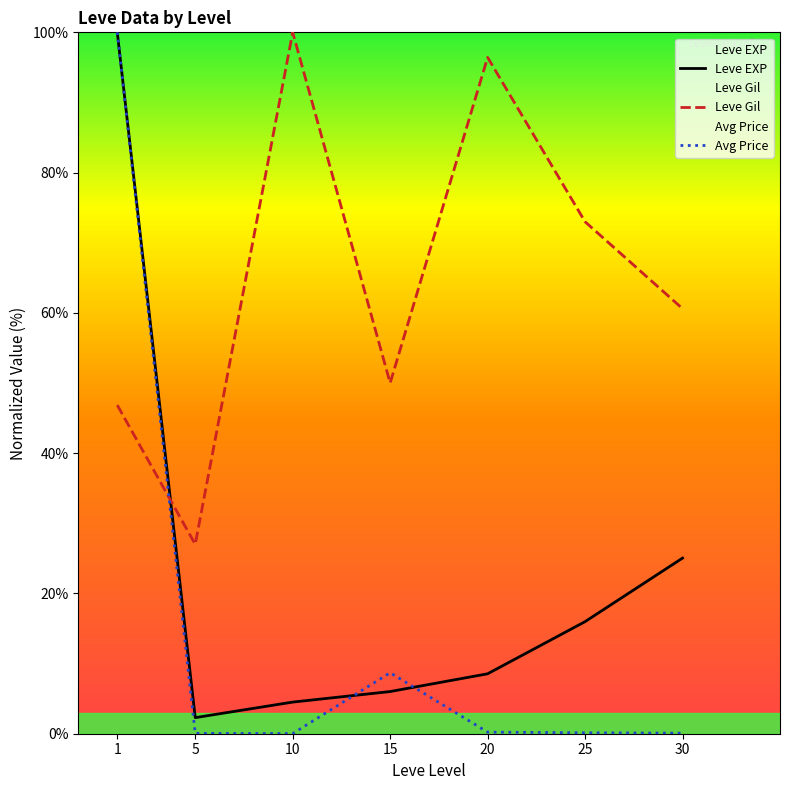

How many categories are shown in the chart?

7